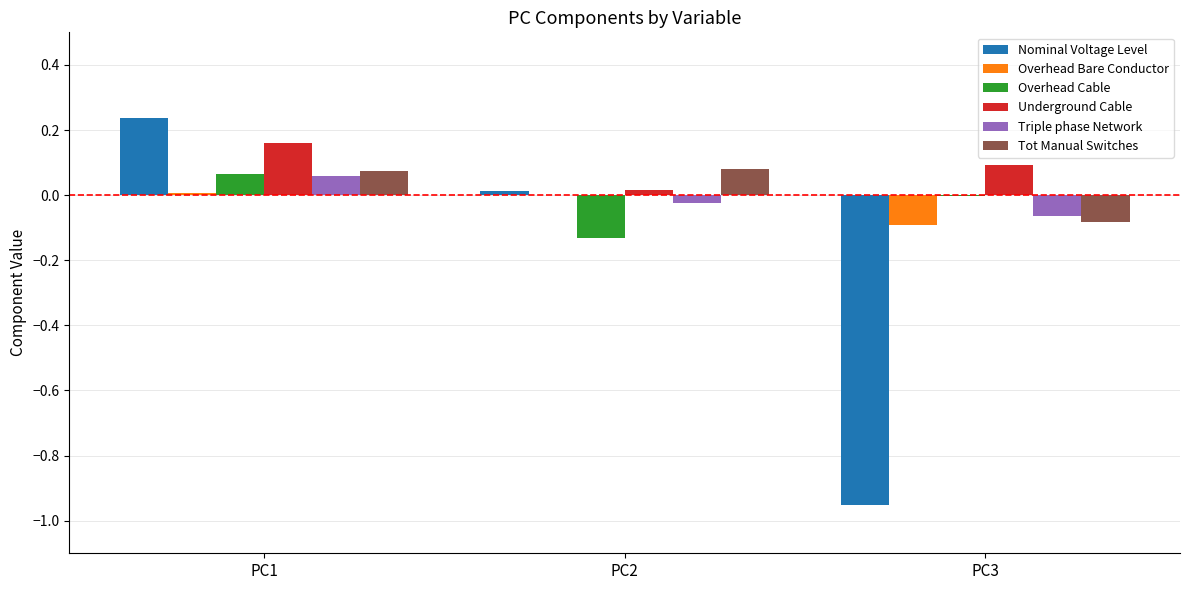

At which label does Underground Cable reach its peak?

PC1